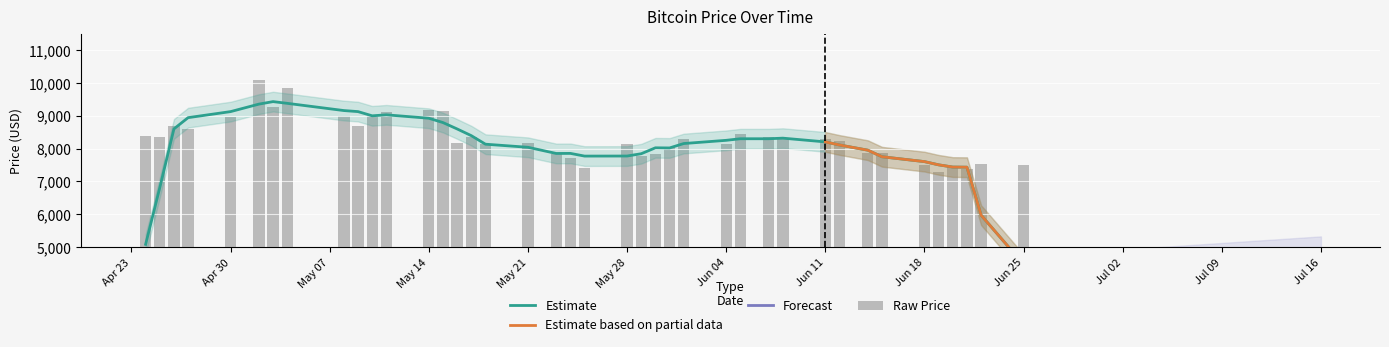

How many bars are there in total?

40